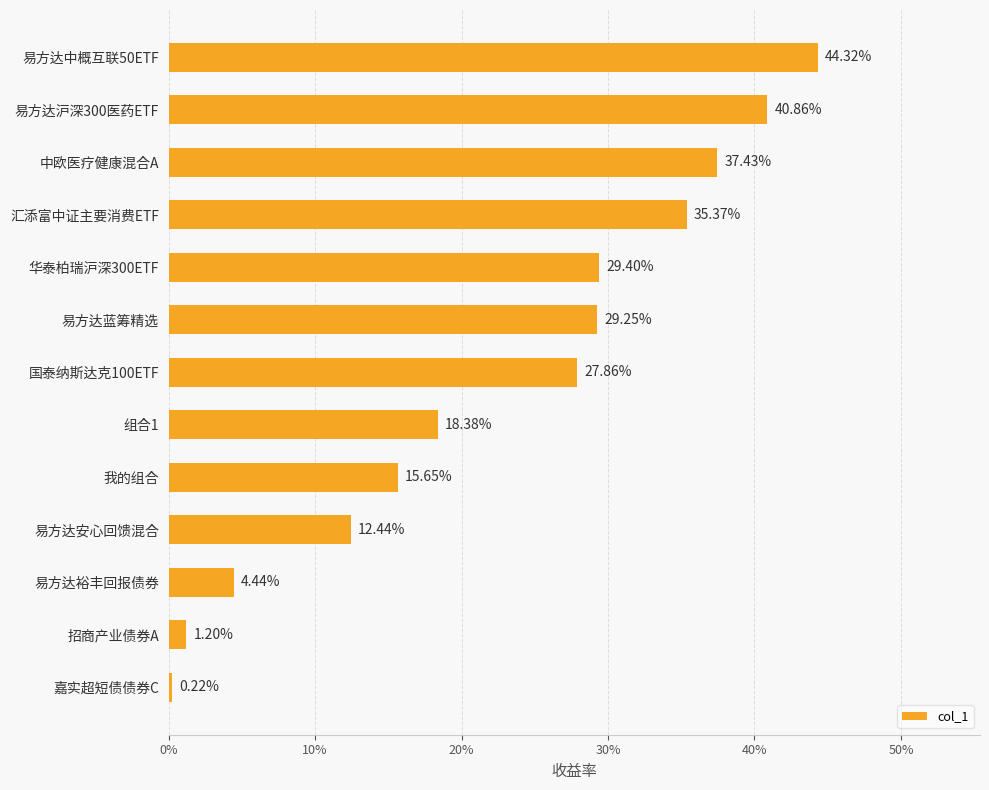

Does the chart contain stacked bars?

No